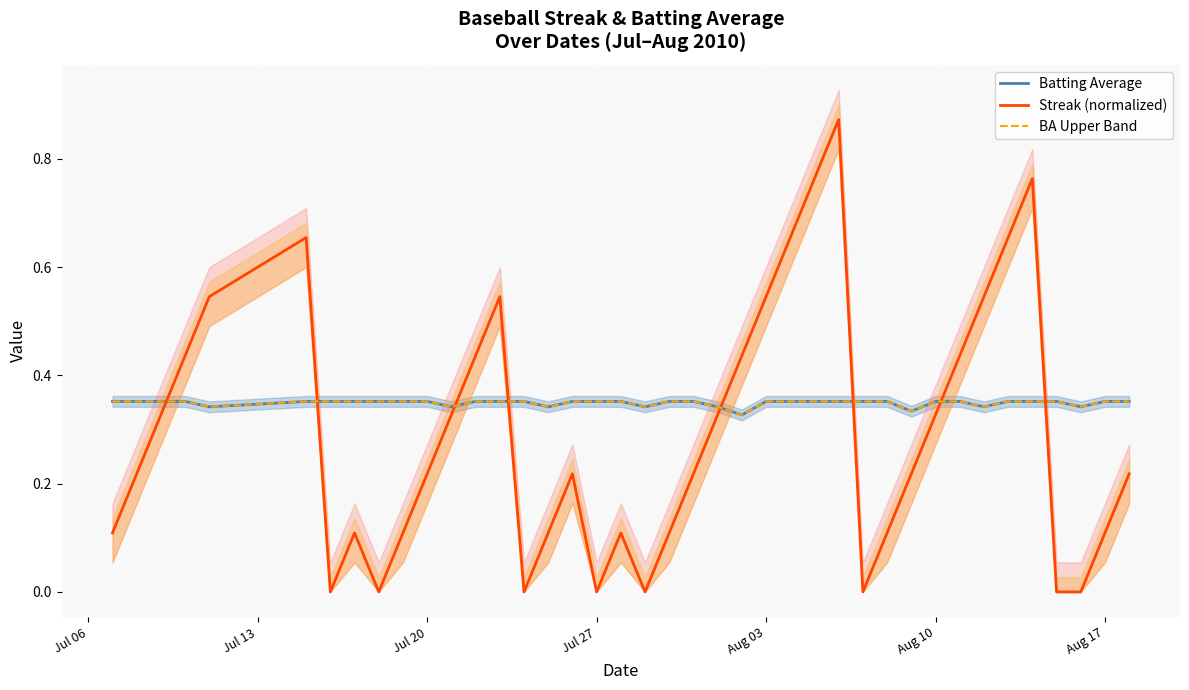

Is it true that BA Upper Band equals 0.6 at 36?

False